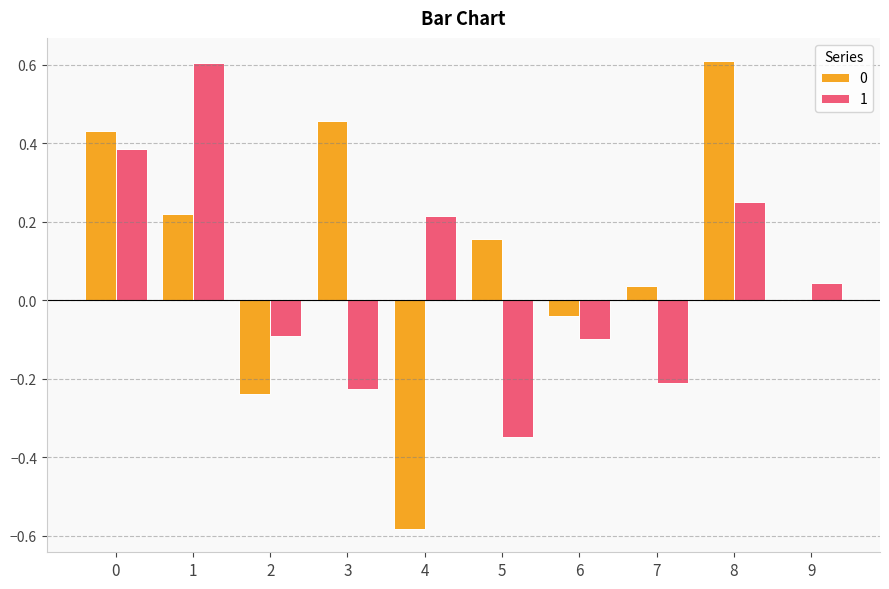

The value of 1 at 7 is -0.2. True or false?

True